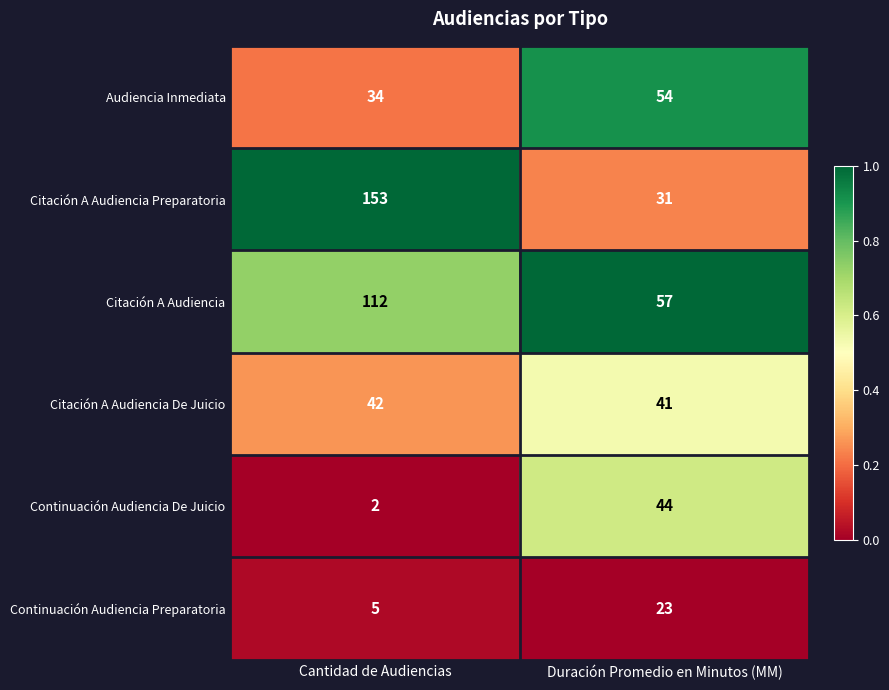

Where is Citación A Audiencia nearest to the value 84?

Duración Promedio en Minutos (MM)